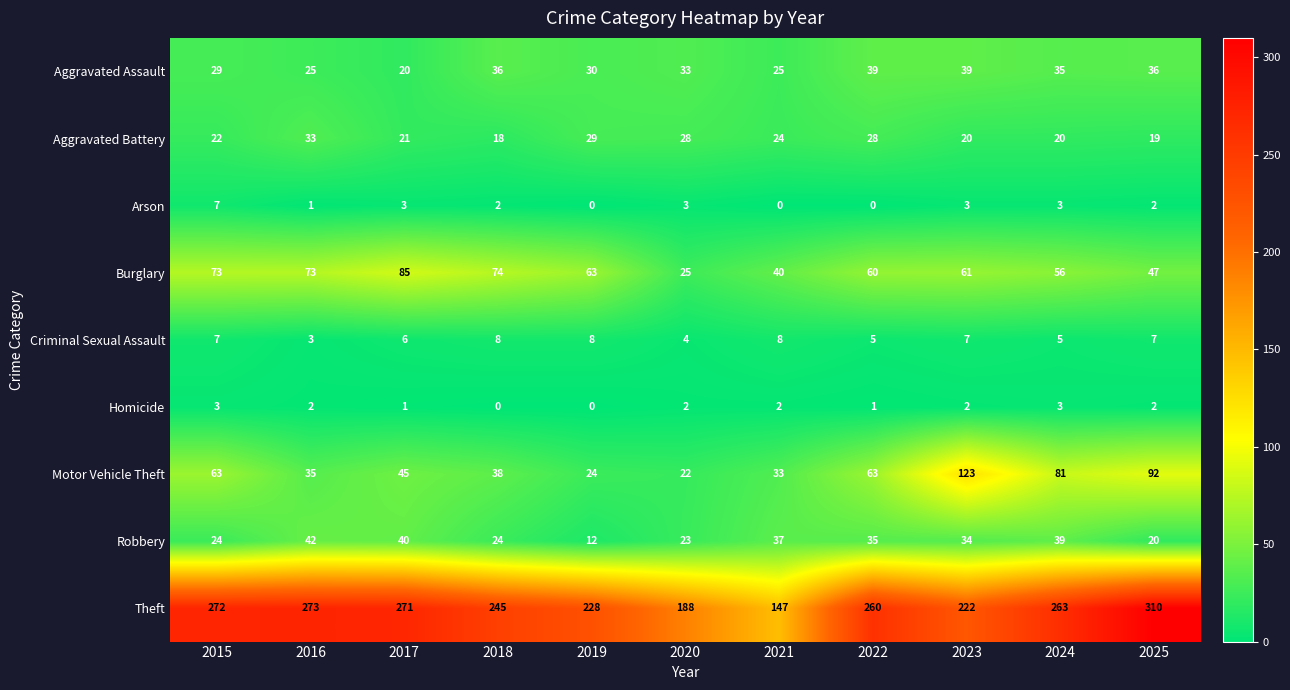

What is the total value across all series at 2021?

316